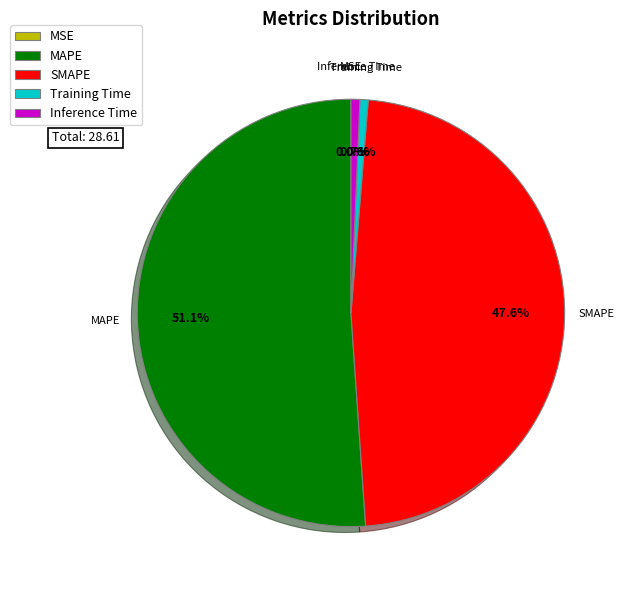

What portion of the pie excludes Training Time?

99.4%